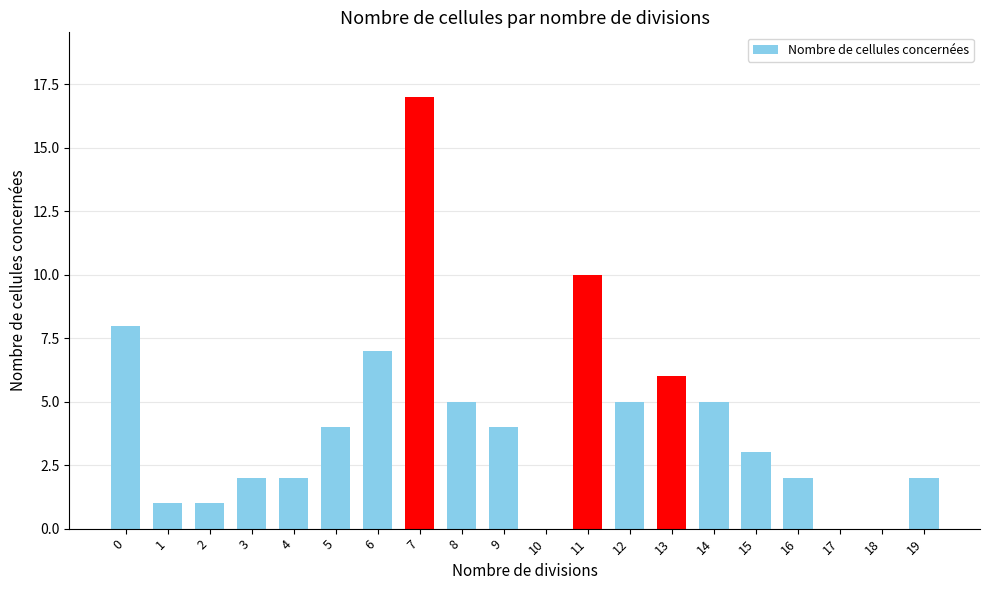

Approximately how many times larger is the value at 14 compared to 8?

1.0